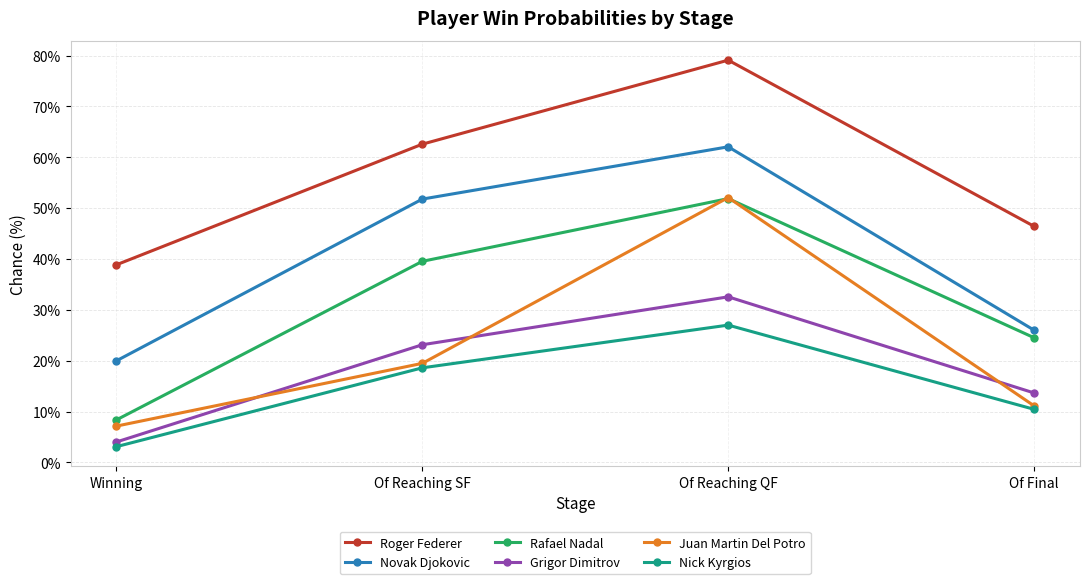

Does the chart have visible grid lines?

Yes